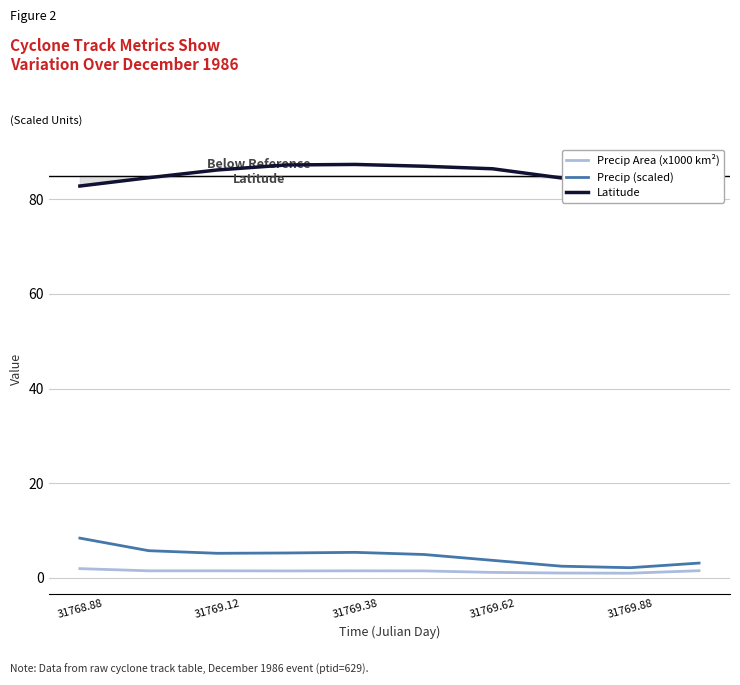

Which series has the largest total across all categories?

Latitude